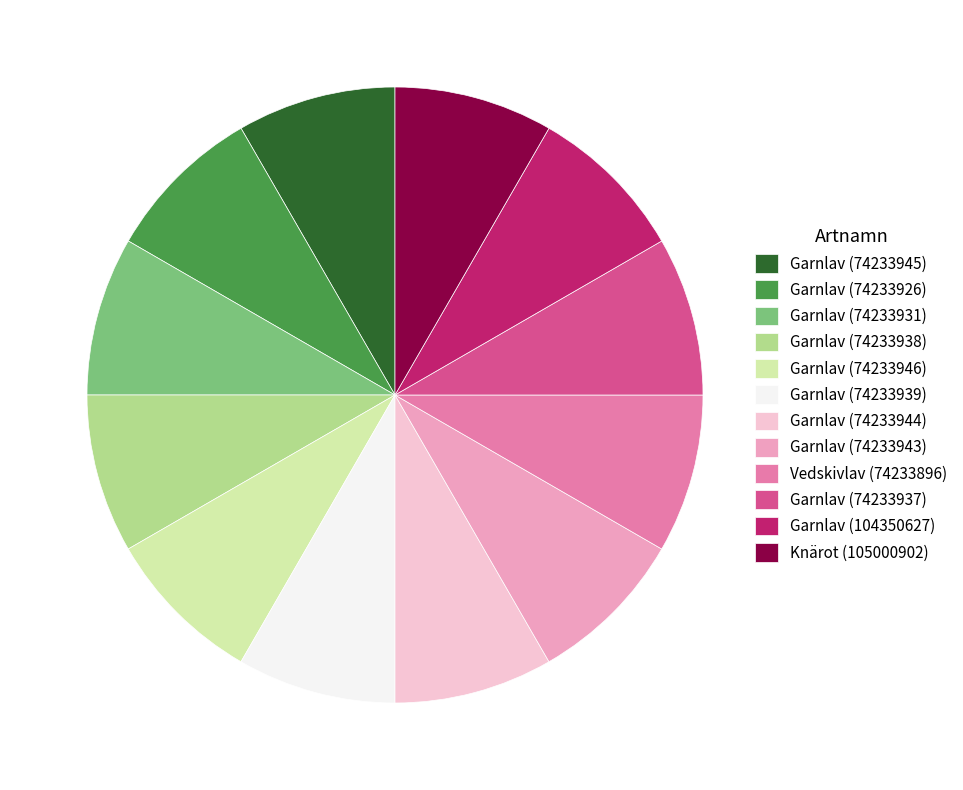

Do Vedskivlav (74233896) and Garnlav (74233939) together represent more than half of the pie?

No